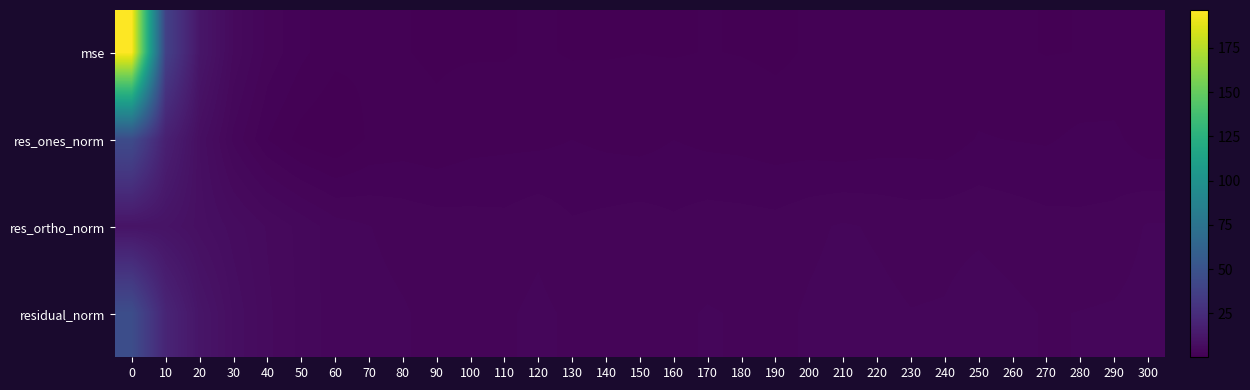

What is the difference between the highest and lowest values at 160?

2.3